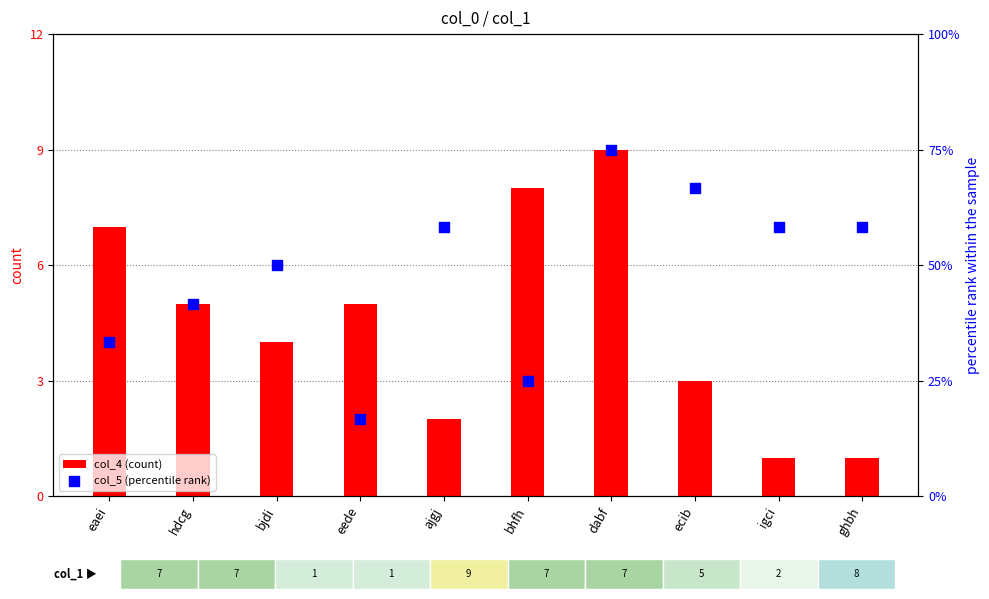

At which category is the sum across all series the highest?

dabf